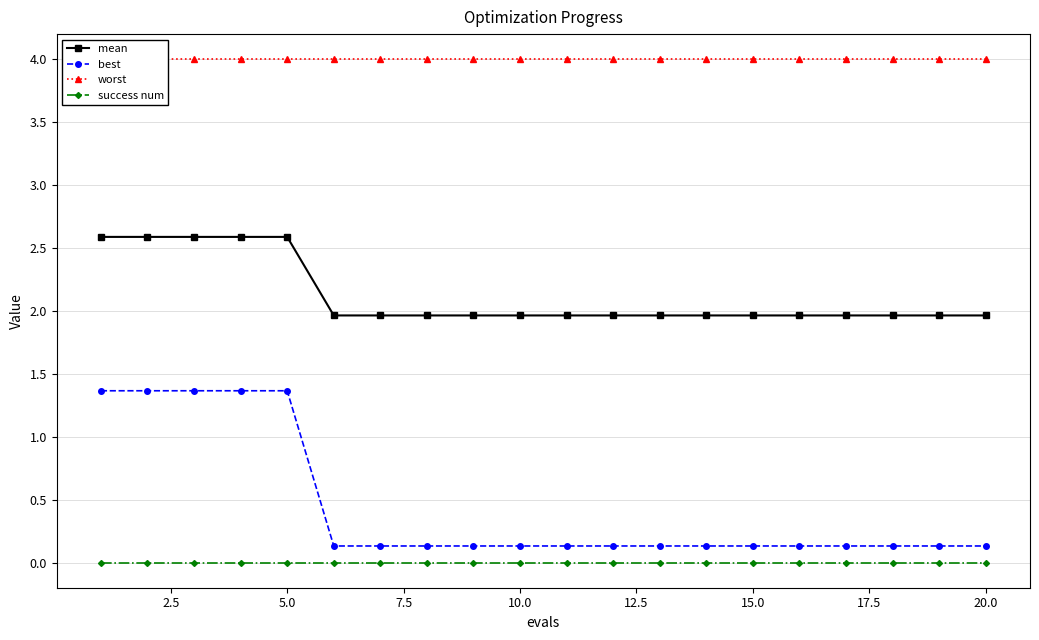

True or false: mean and best intersect in this chart.

False